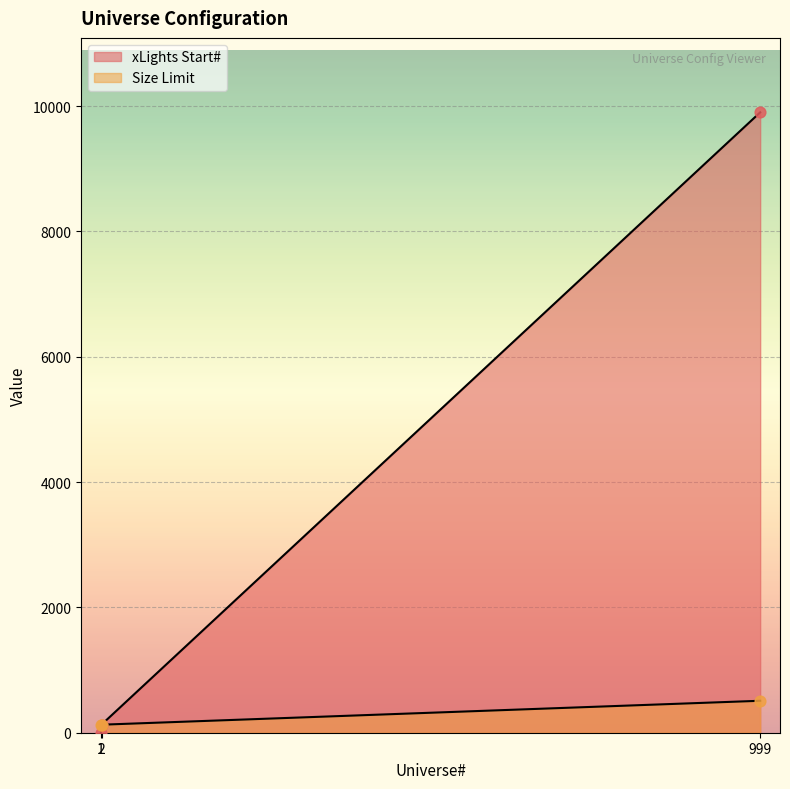

Is the value of xLights Start# at 2 greater than the value of Size Limit at 1?

Yes